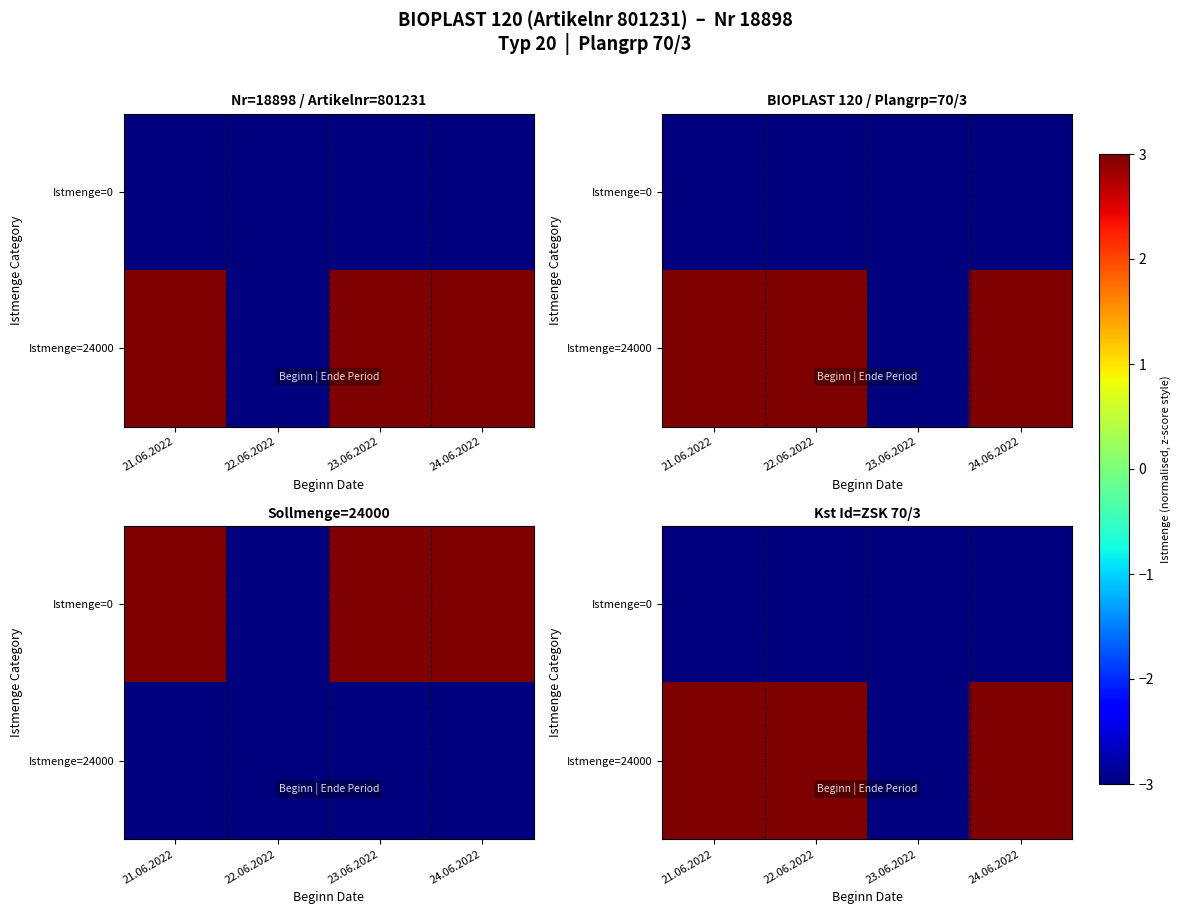

At which category does the chart reach its peak across all series?

21.06.2022